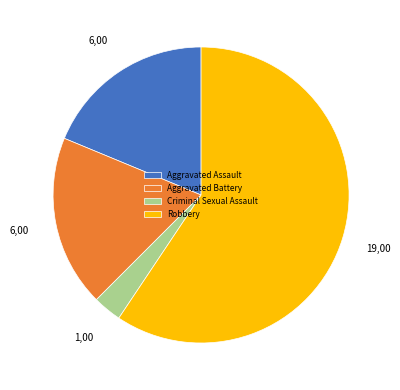

What is the majority slice?

Robbery